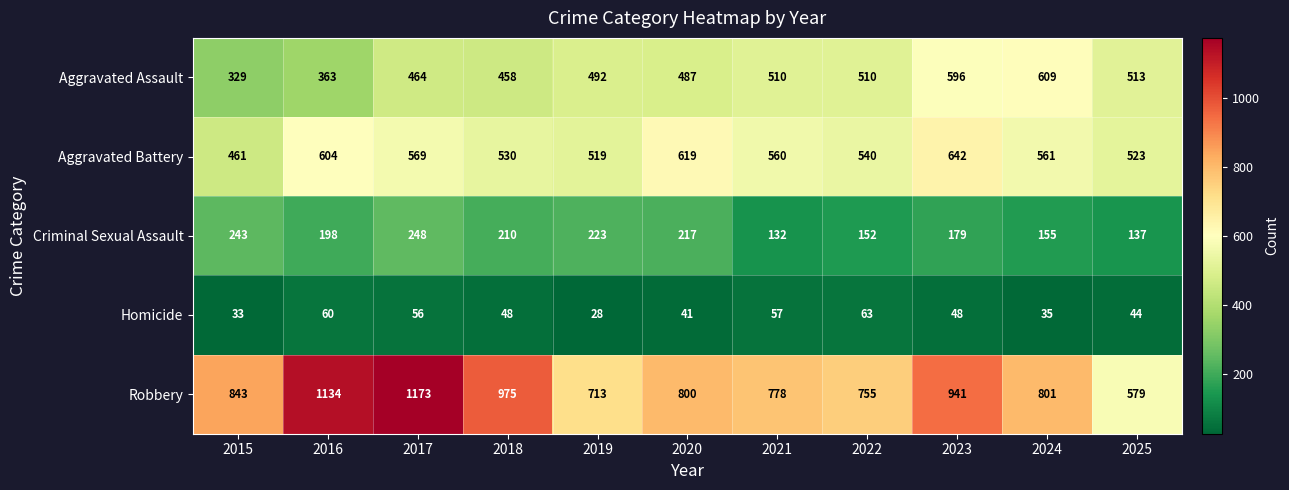

What is the spread (max minus min) of values at 2024?

766